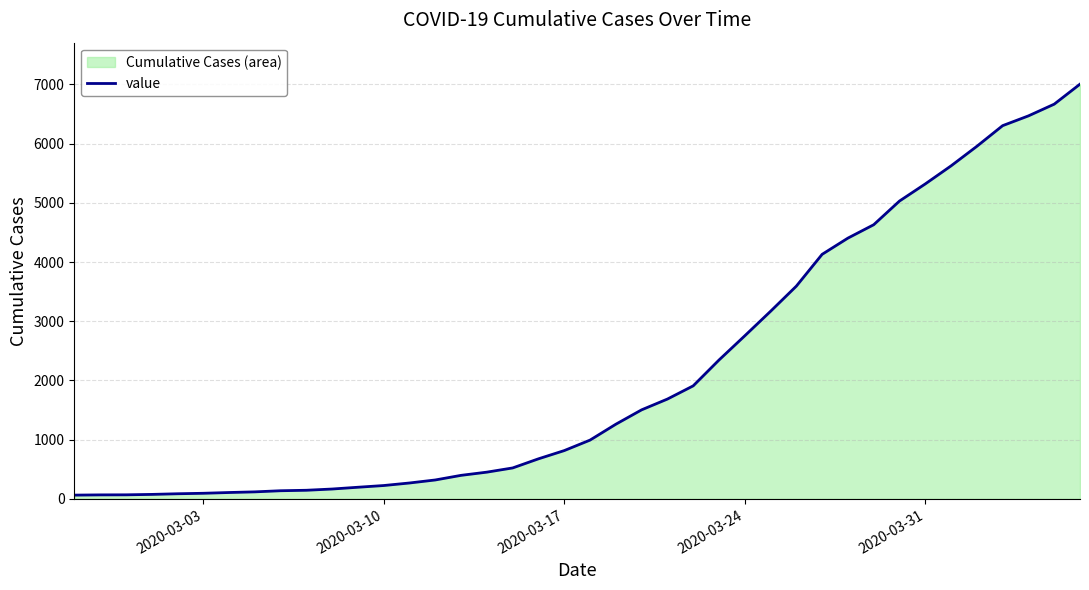

The value at 2020-03-31 is 5319. True or false?

True